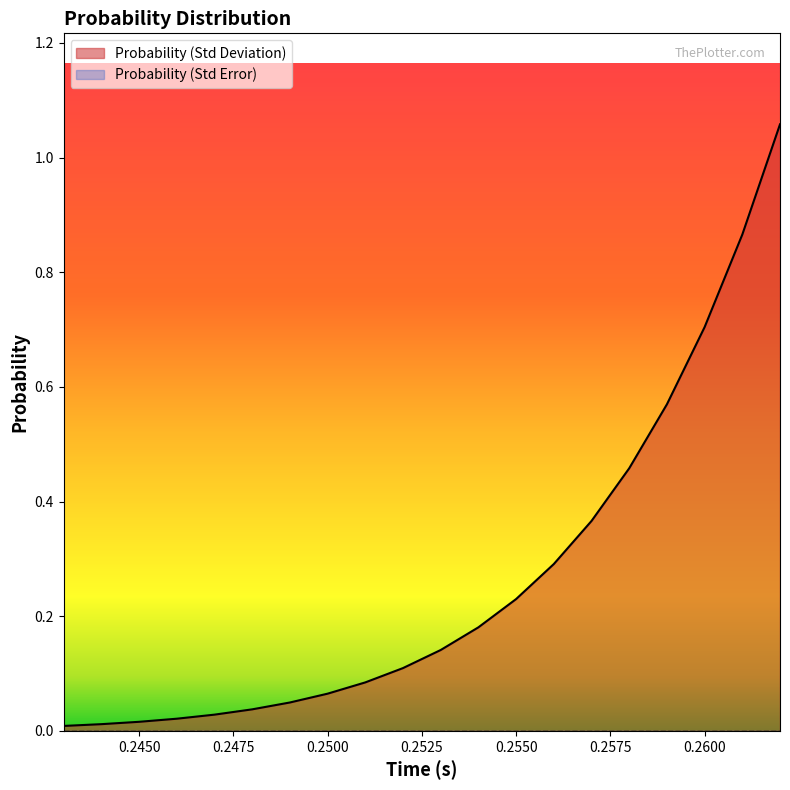

Rank the categories by value from highest to lowest.

0.262, 0.261, 0.26, 0.259, 0.258, 0.257, 0.256, 0.255, 0.254, 0.253, 0.252, 0.251, 0.25, 0.249, 0.248, 0.247, 0.246, 0.245, 0.244, 0.243